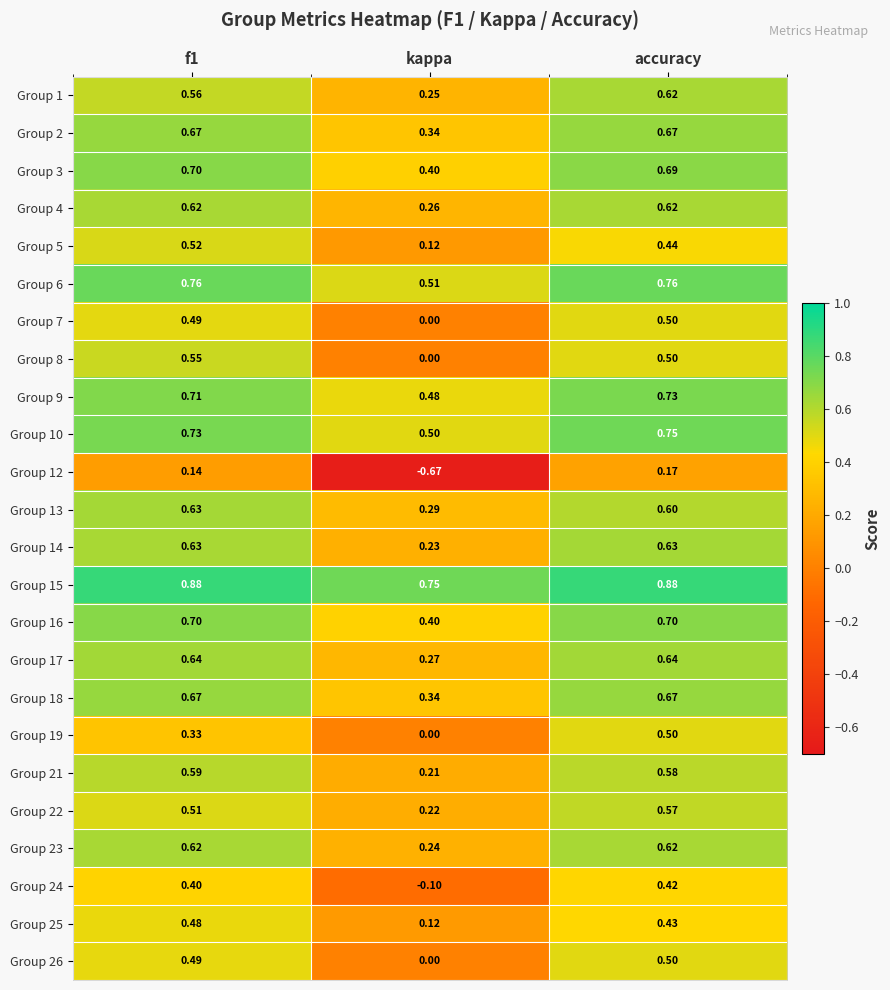

At which label is Group 10 closest to 0?

kappa